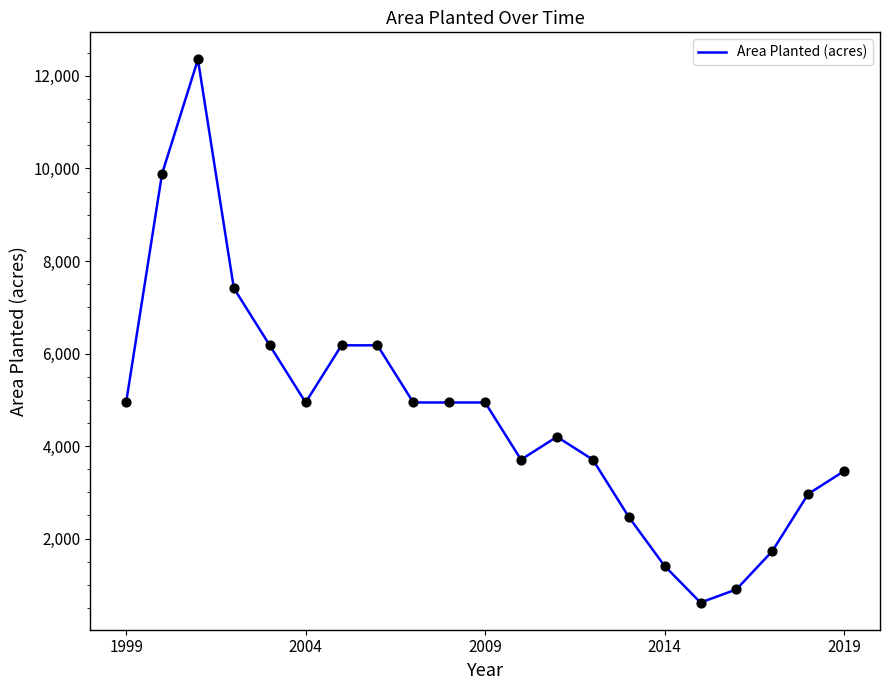

What is the maximum value shown in the chart?

12355.3